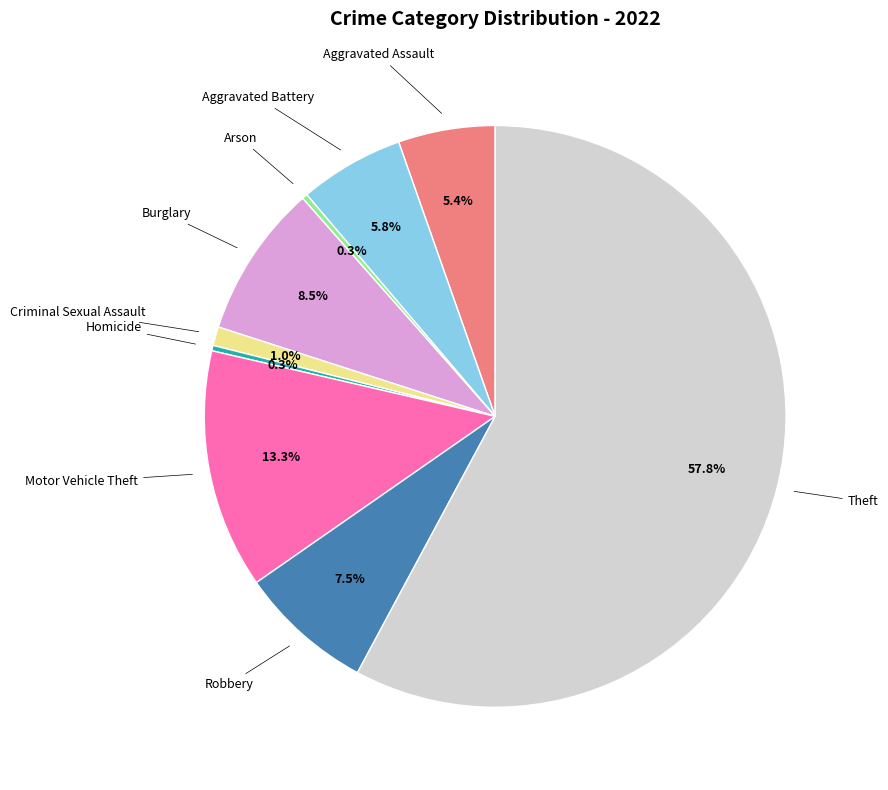

Is there a majority slice in this chart?

Yes